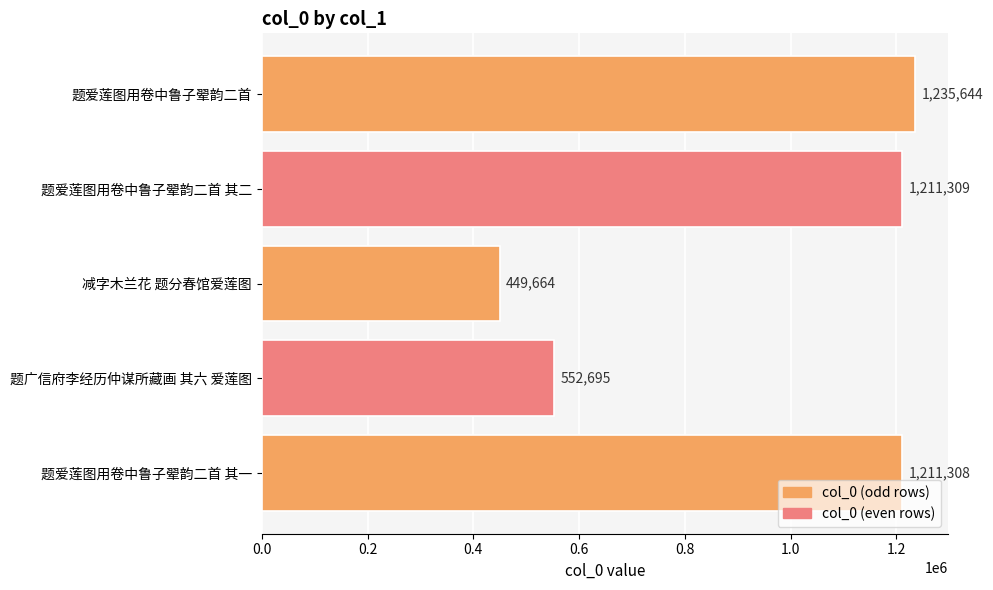

Where is the data nearest to the value 842654?

题广信府李经历仲谋所藏画 其六 爱莲图